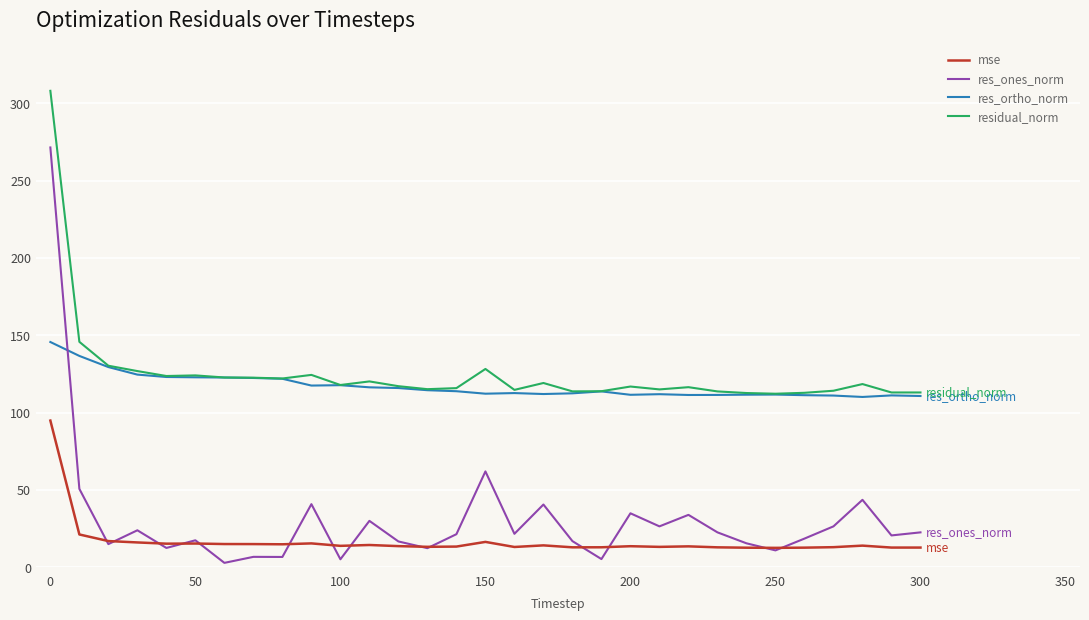

What is the sum of all res_ortho_norm values?

3631.5